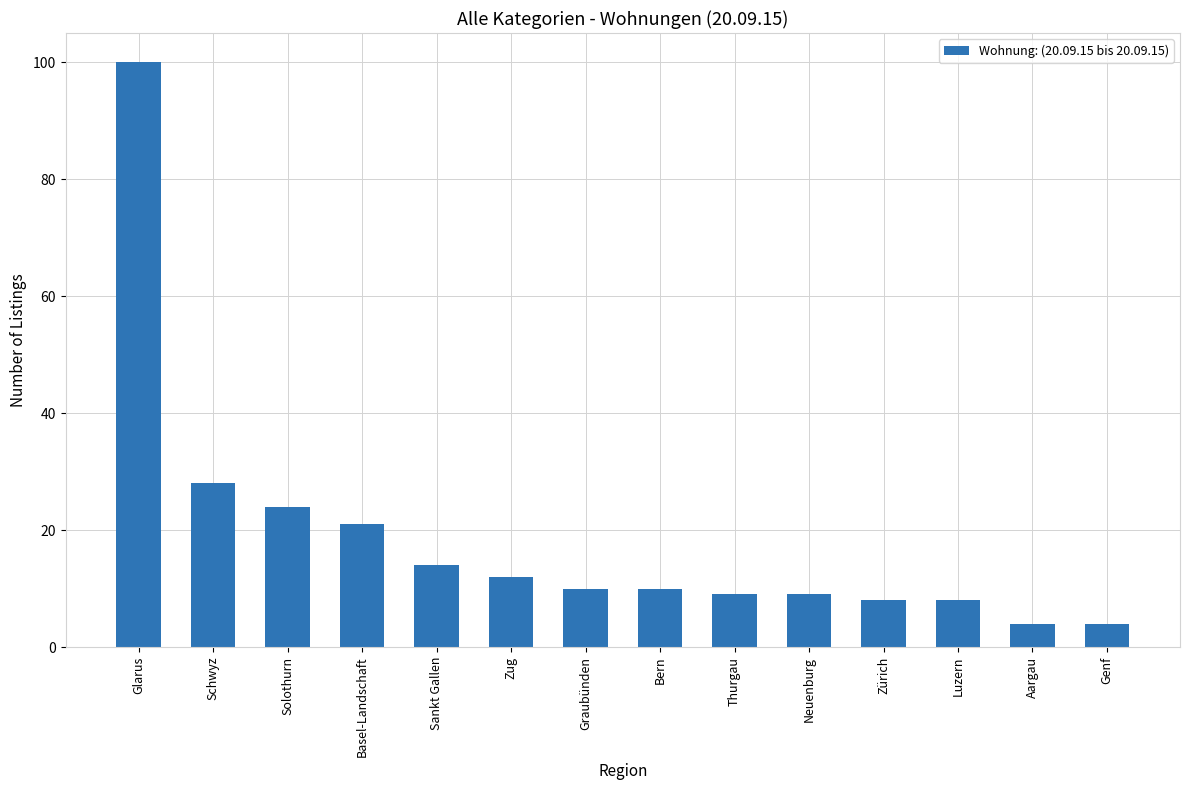

Reading left to right, list all the values displayed in this chart.

100	28	24	21	14	12	10	10	9	9	8	8	4	4